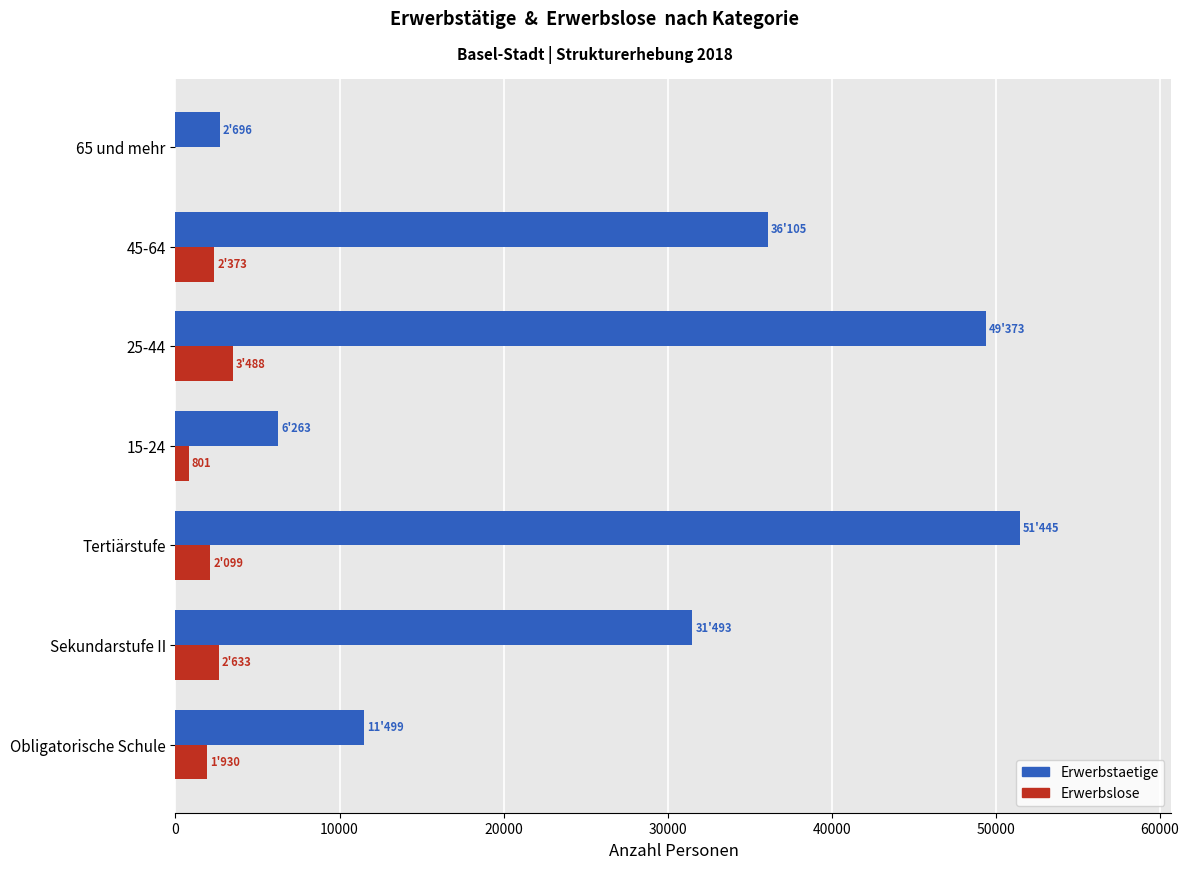

What is the average value of the Erwerbstaetige series?

26982.1